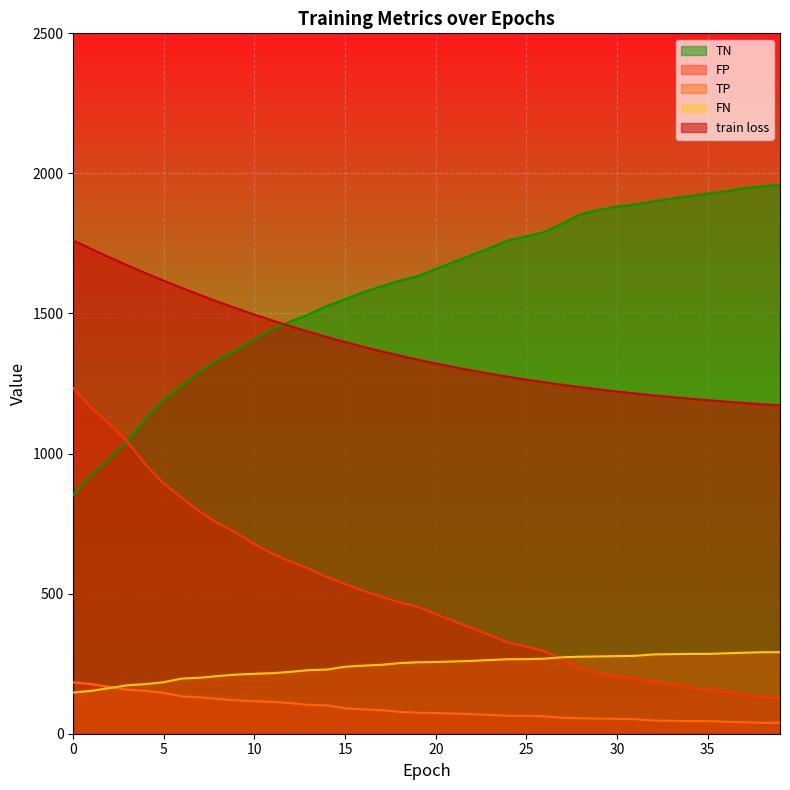

Does the chart display data point markers on the line(s)?

No